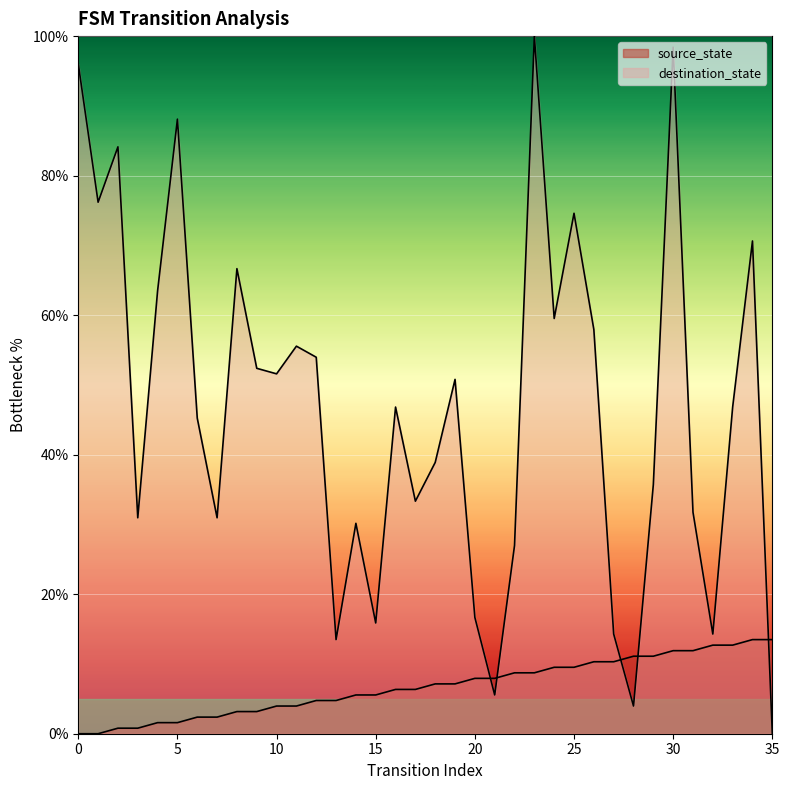

True or false: source_state has a value of 3.1 at 21.

False